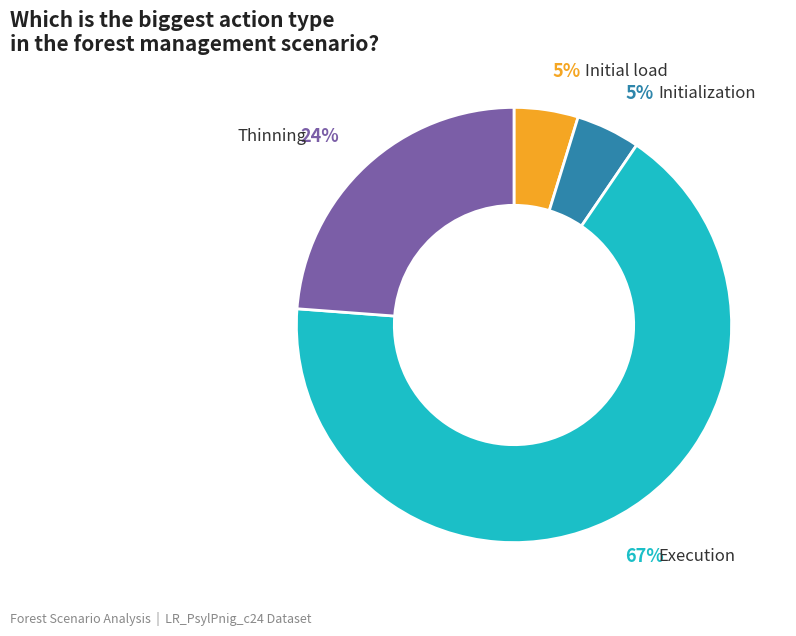

Combined, do Execution and Initial load account for over 50%?

Yes